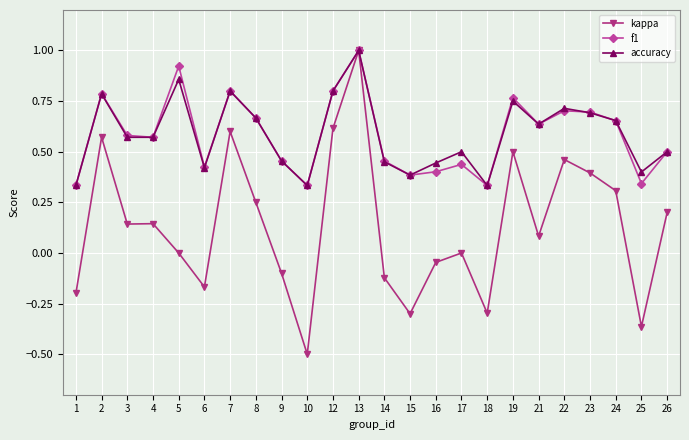

Is it true that kappa equals 1.0 at 12?

False